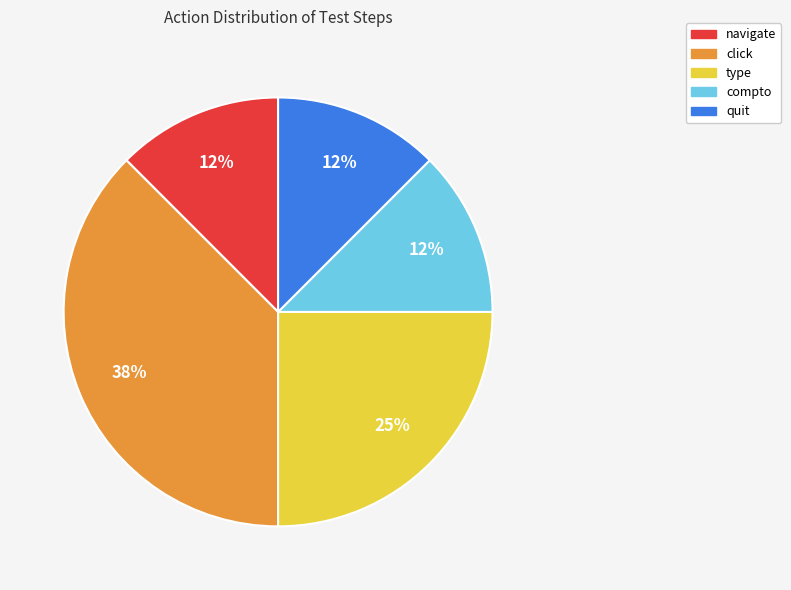

Do type and click together represent more than half of the pie?

Yes